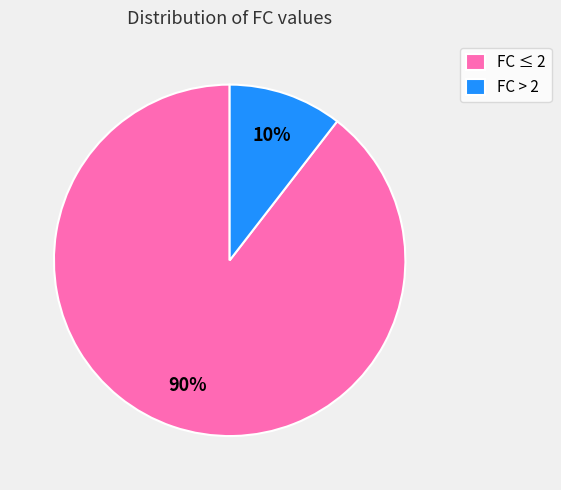

Is it true that FC ≤ 2 is 90% of the pie?

True